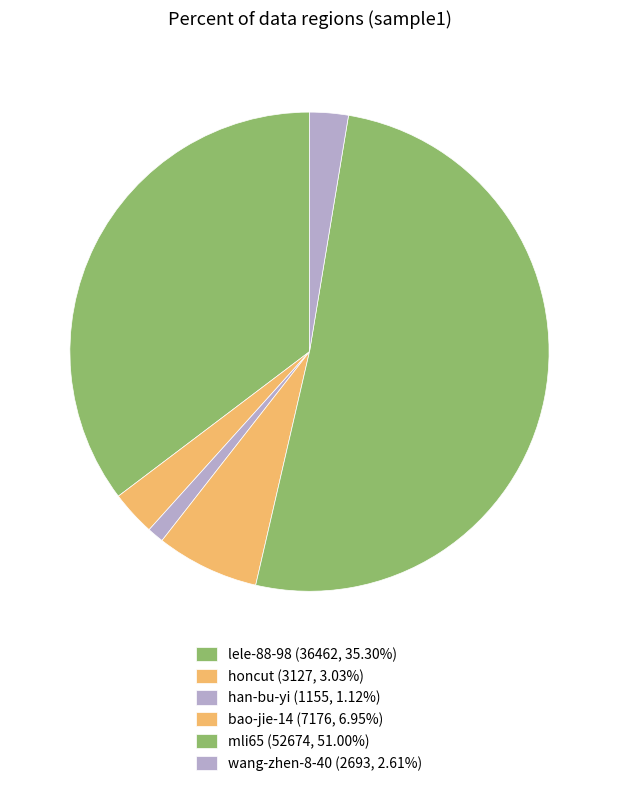

To the nearest percent, what is the difference between the honcut and lele-88-98 slice percentages?

32%